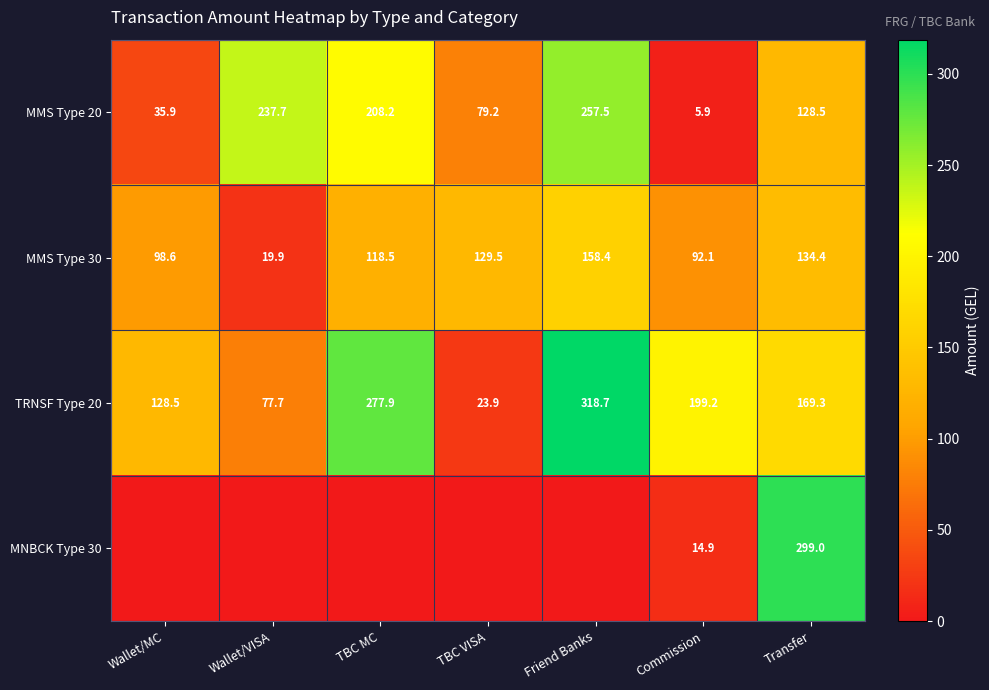

What is the total value across all series at Wallet/MC?

262.9